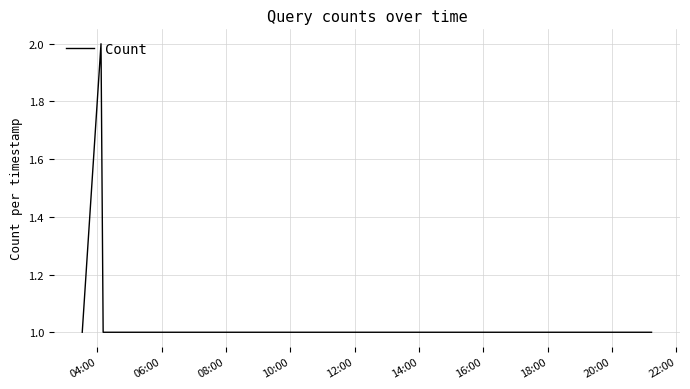

What is the sum of all values?

6